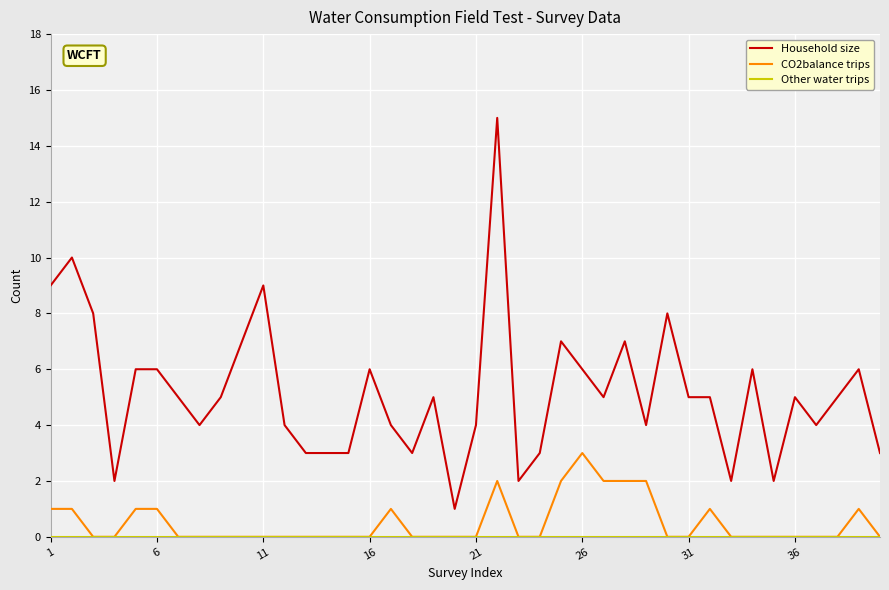

True or false: Household size and CO2balance trips cross at least once.

False